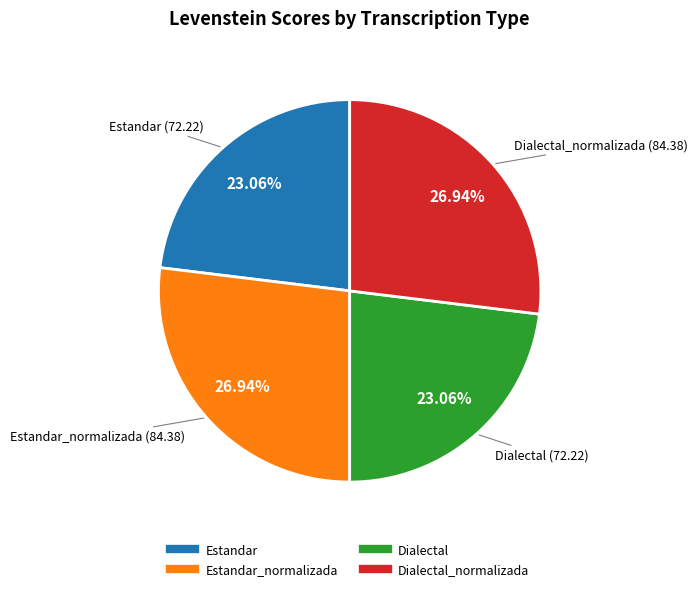

Does any single category account for the majority?

No